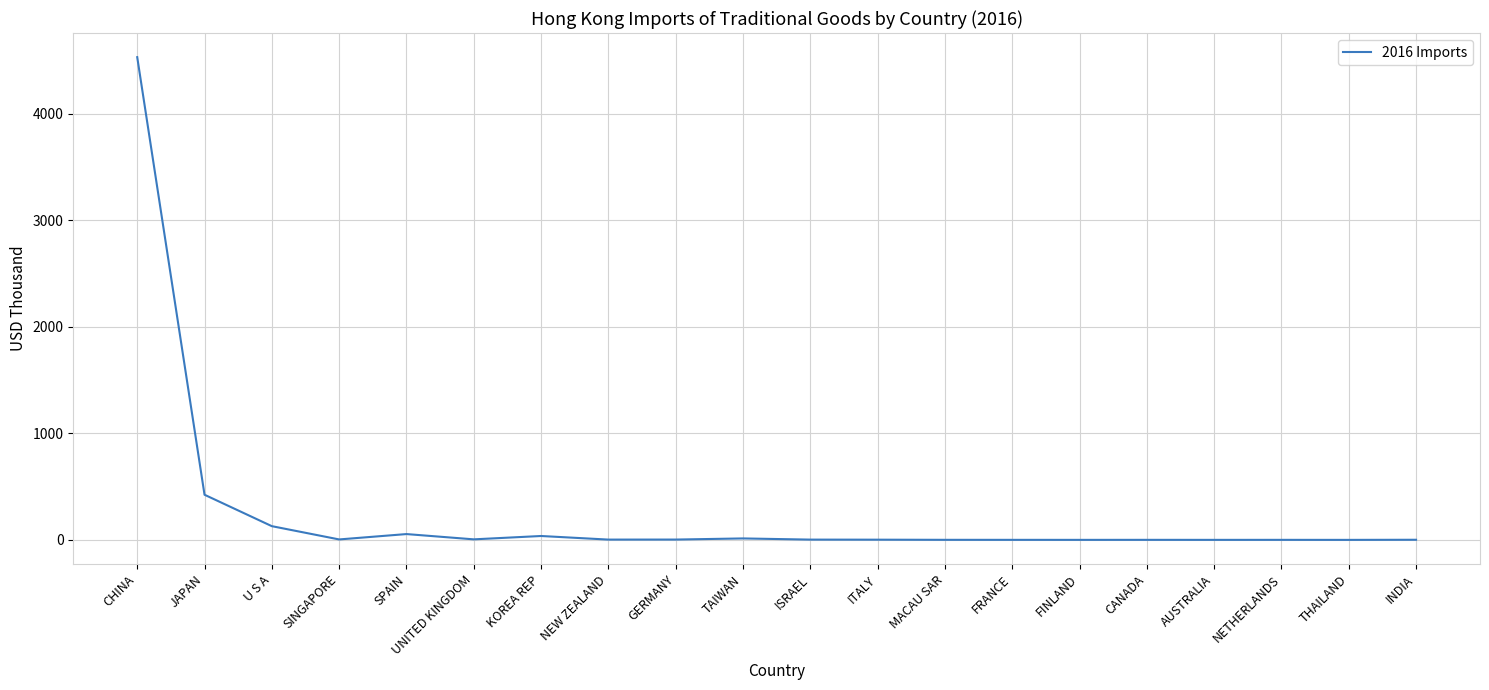

What is the difference between the maximum and minimum values?

4532.5